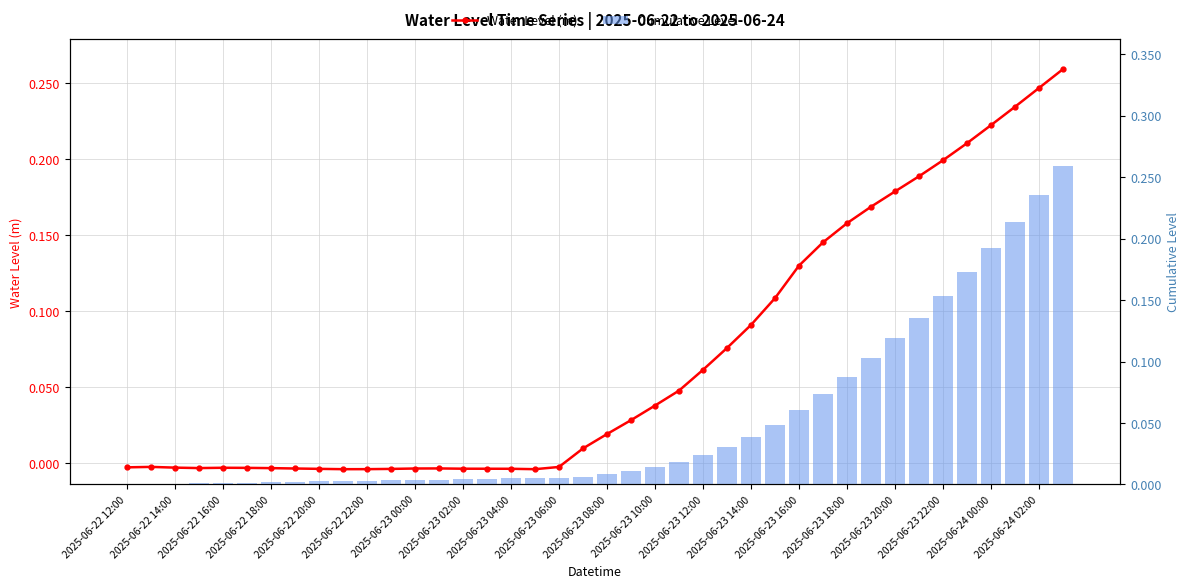

How many distinct data groups are displayed?

2